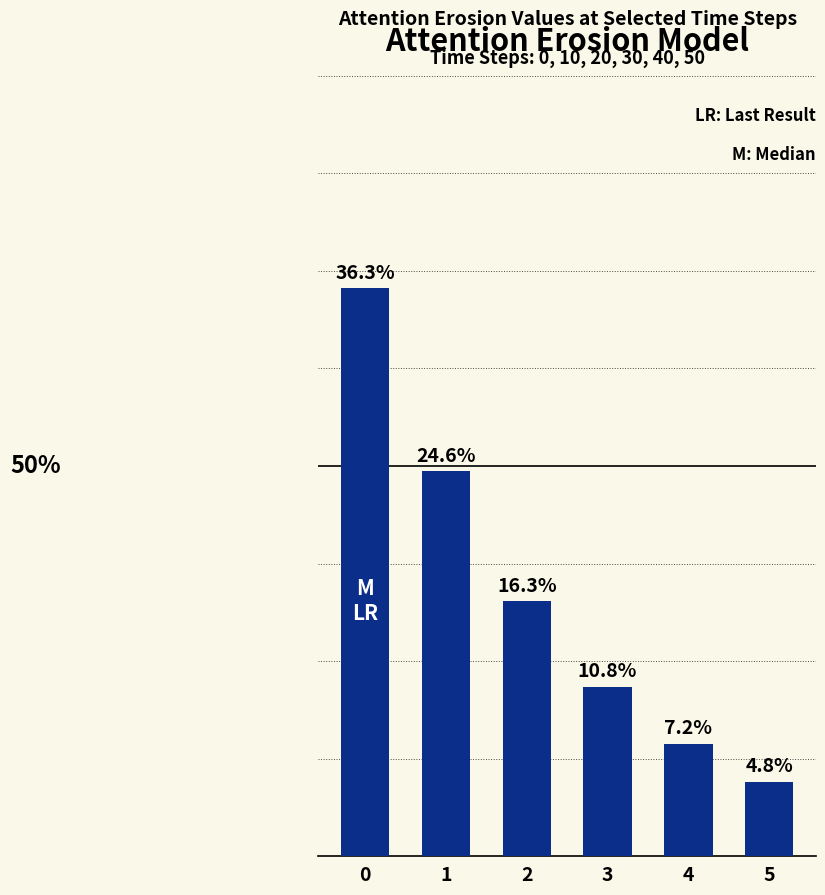

Does the chart contain any negative values?

No